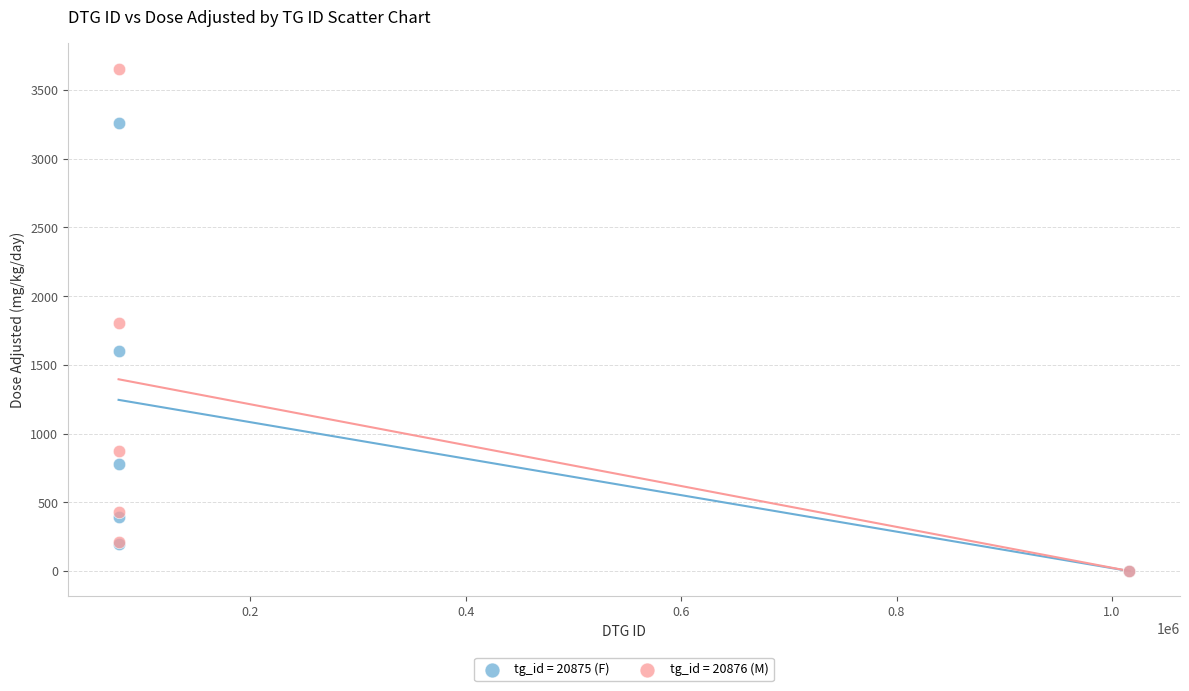

What are all the series names shown in the legend?

tg_id = 20875 (F), tg_id = 20876 (M)